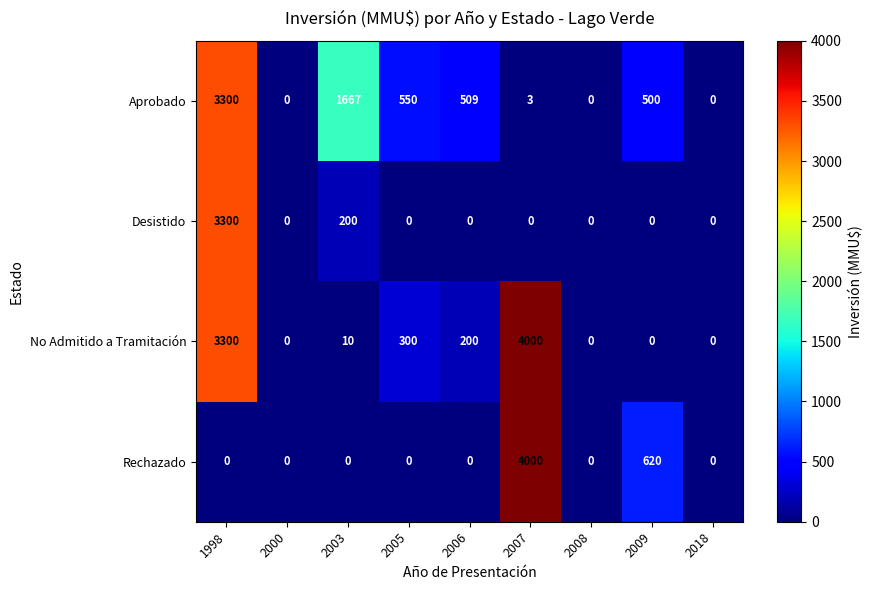

True or false: Aprobado has a value of 3300 at 1998.

True